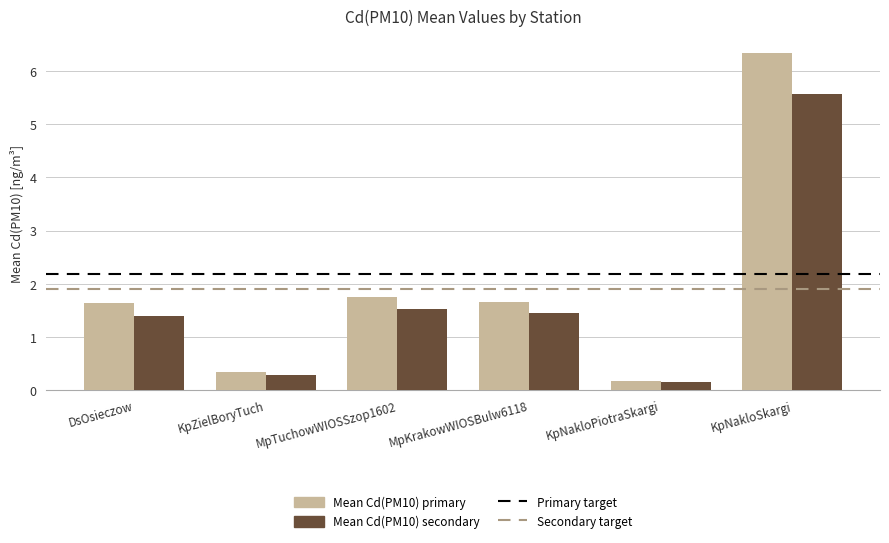

What is the label of the 1st bar from the left?

DsOsieczow